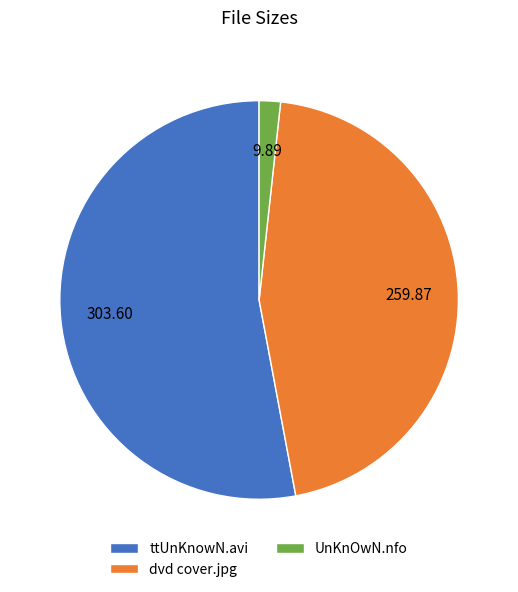

Which slice is the smallest?

UnKnOwN.nfo